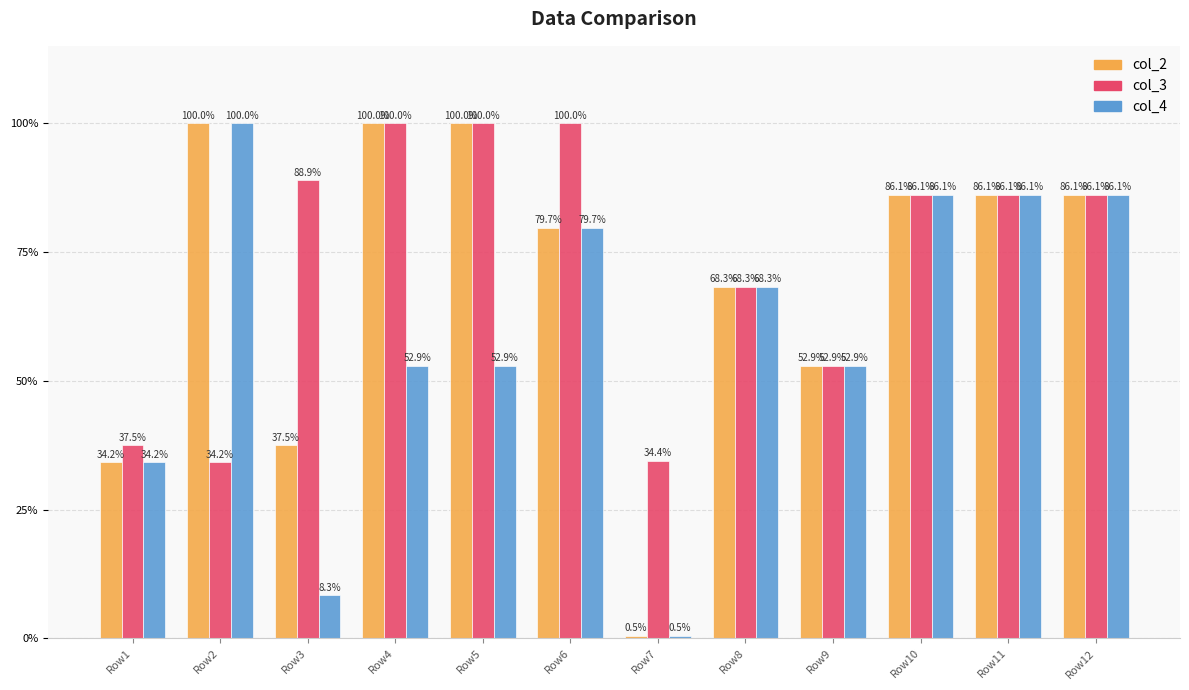

What value does the col_2 series have at Row6?

79.7